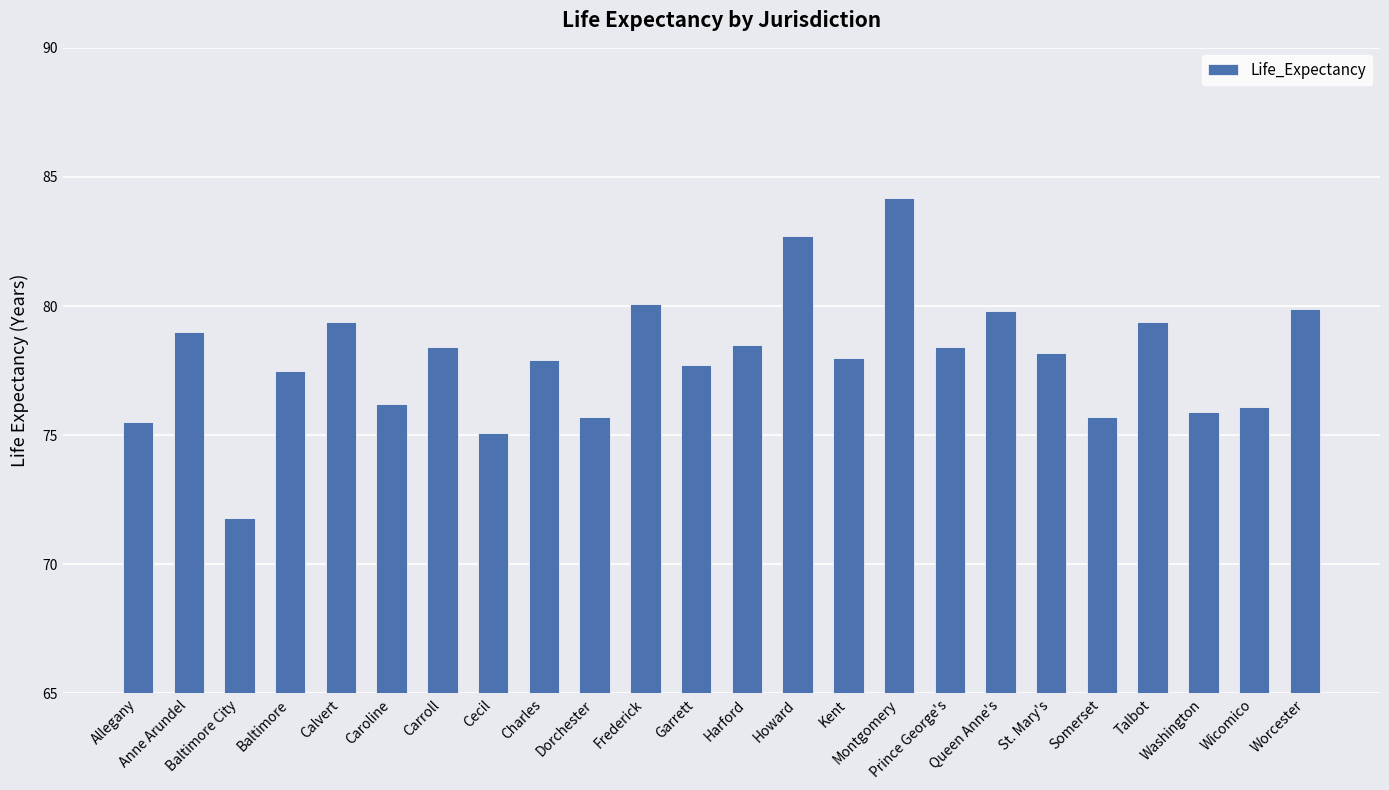

What is the minimum value shown in the chart?

71.8